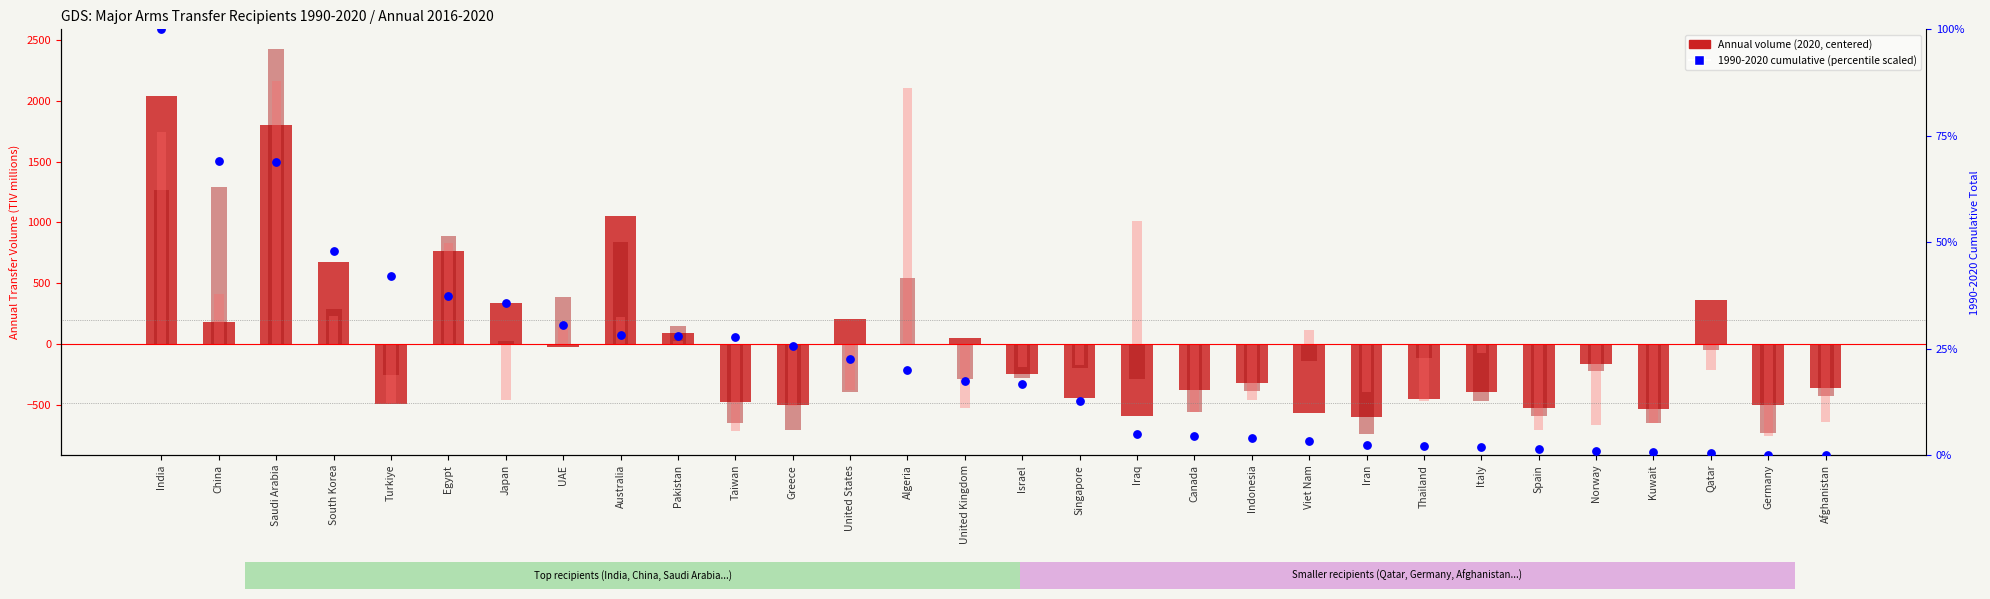

Which series contains the highest Y value?

2018 (centered)